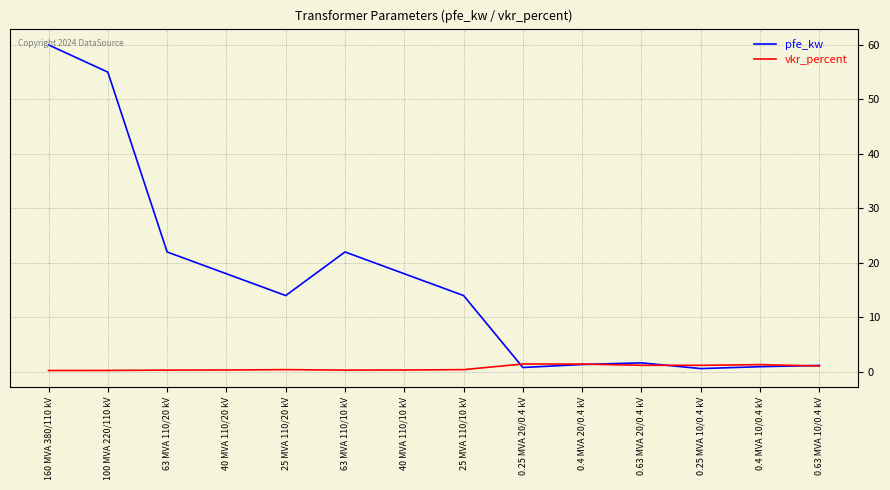

List the series in order of their overall mean, lowest first.

vkr_percent, pfe_kw